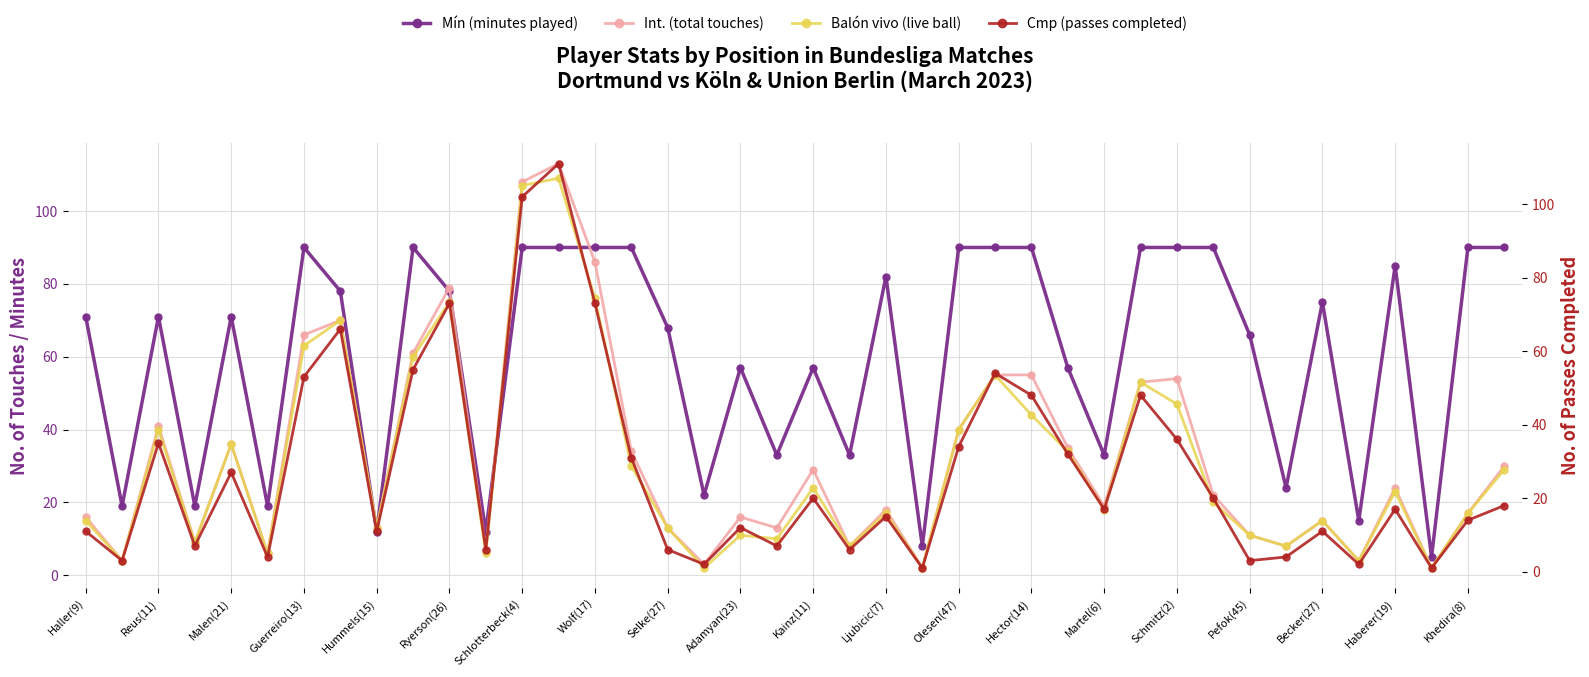

Which series has the largest total across all categories?

Mín (minutes played)